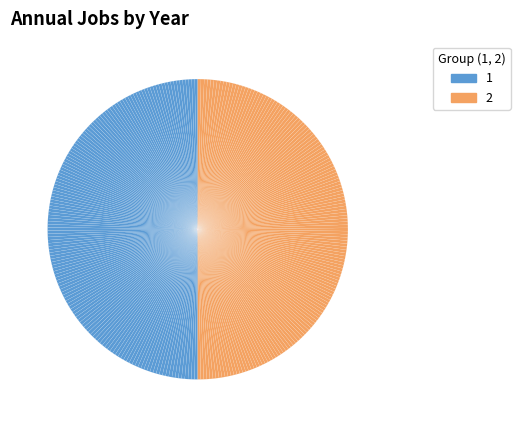

How many segments does this pie chart have?

300